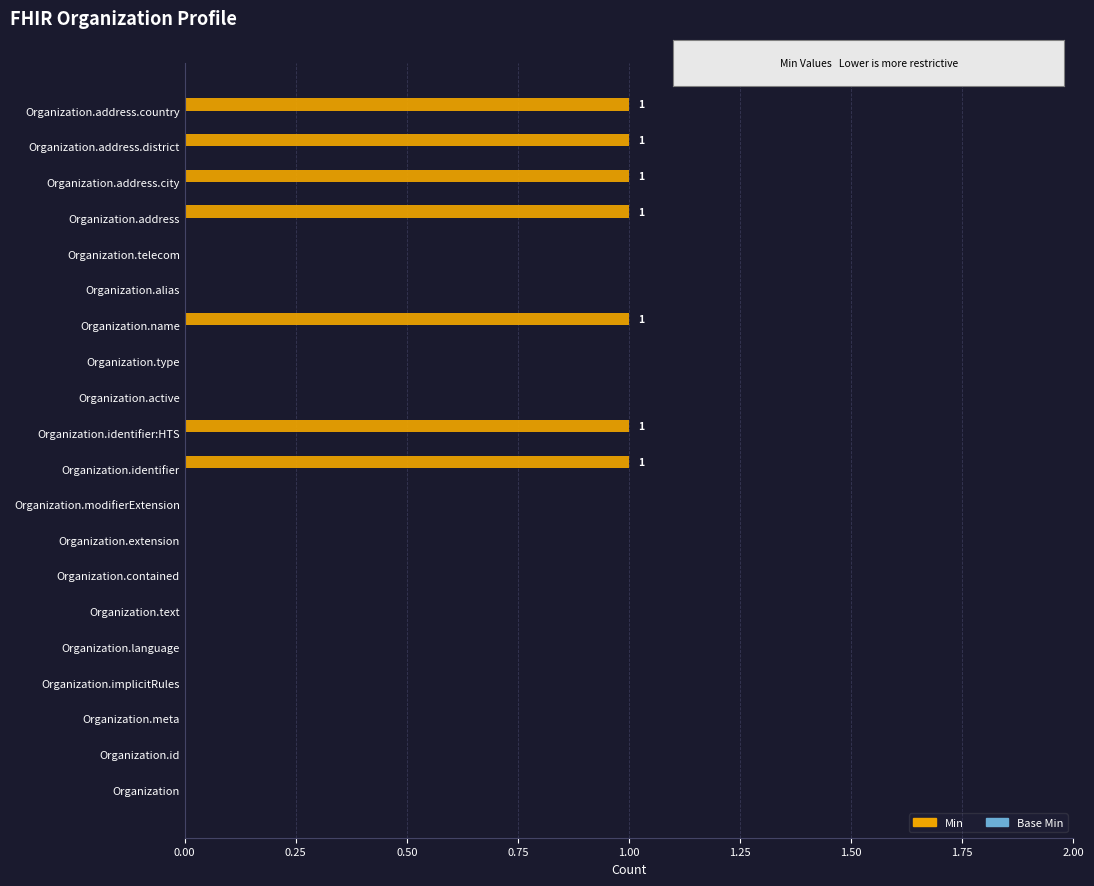

What is the sum of all values?

7